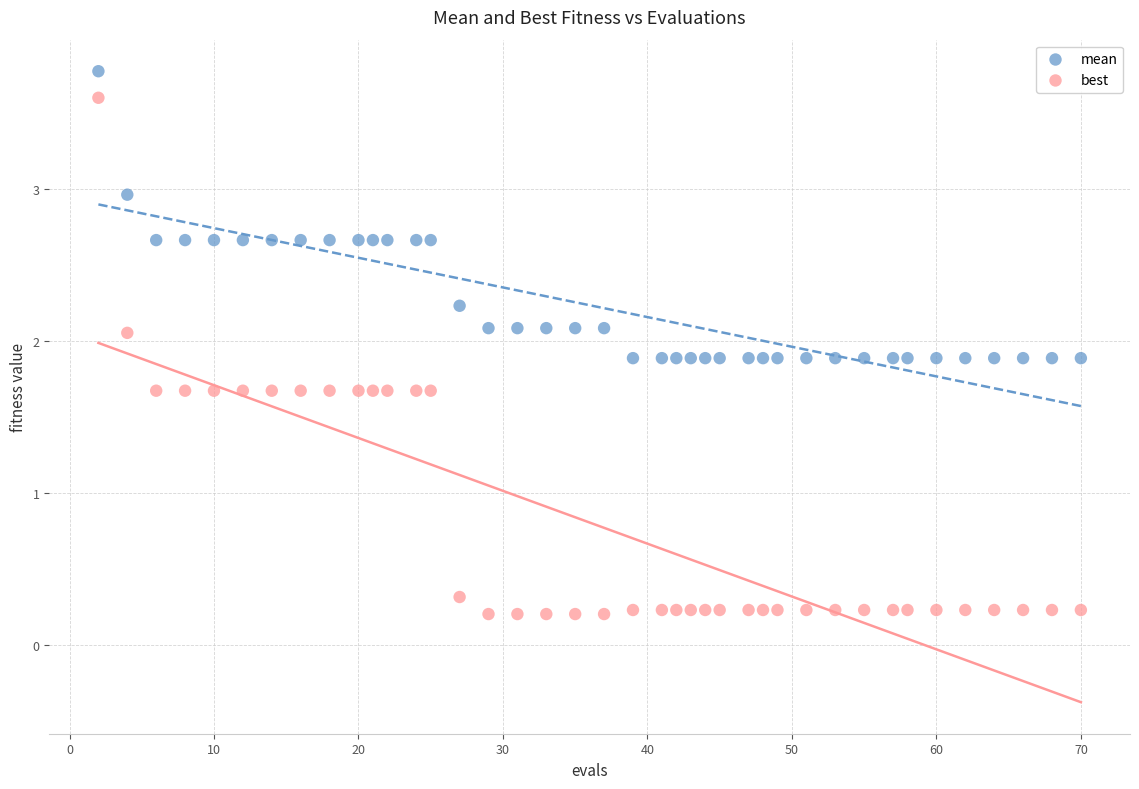

Which series contains the lowest Y value?

best